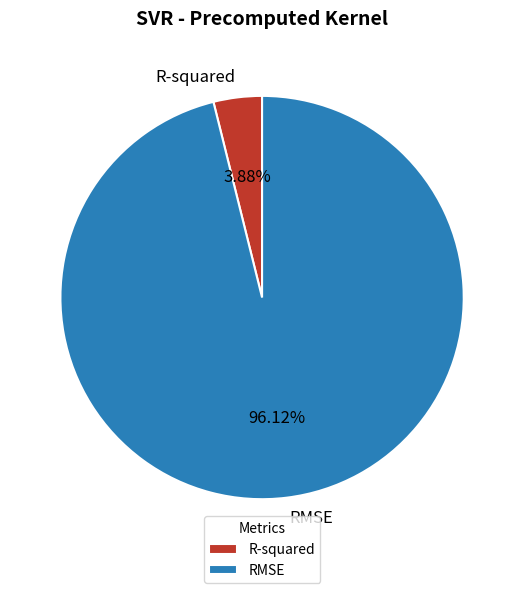

Count the number of slices in the pie.

2